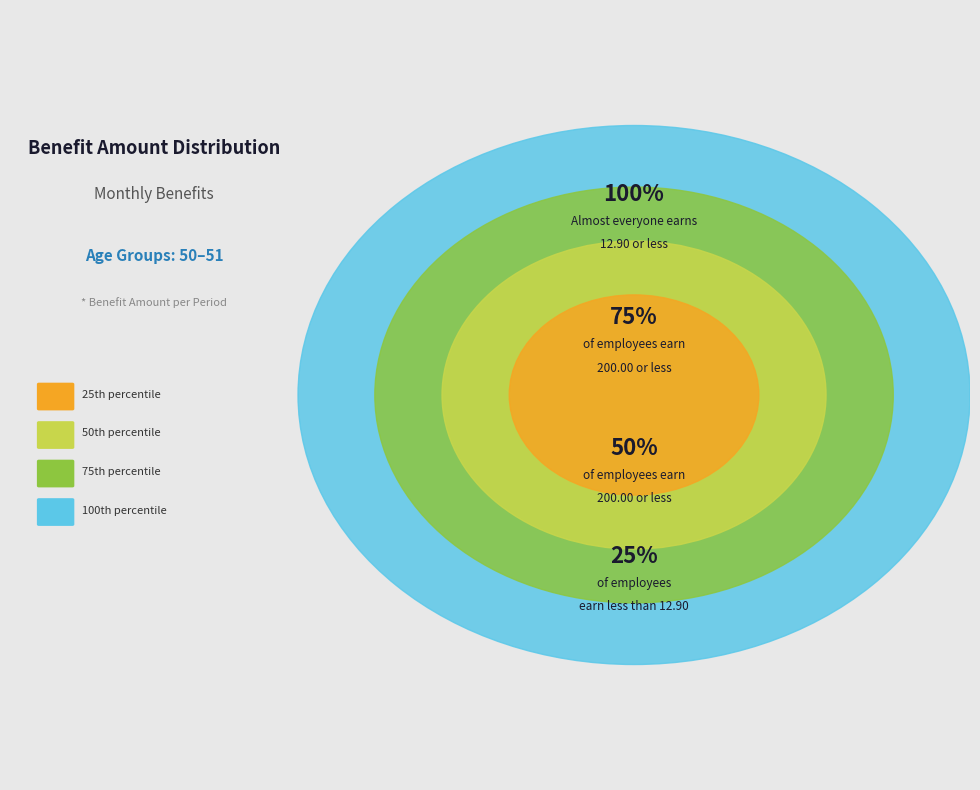

Combined, do 50 and 50 account for over 50%?

No